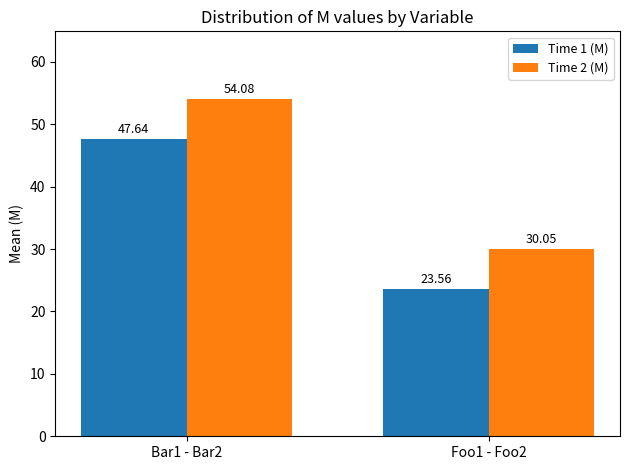

Which label corresponds to the smallest value in the chart?

Foo1 - Foo2